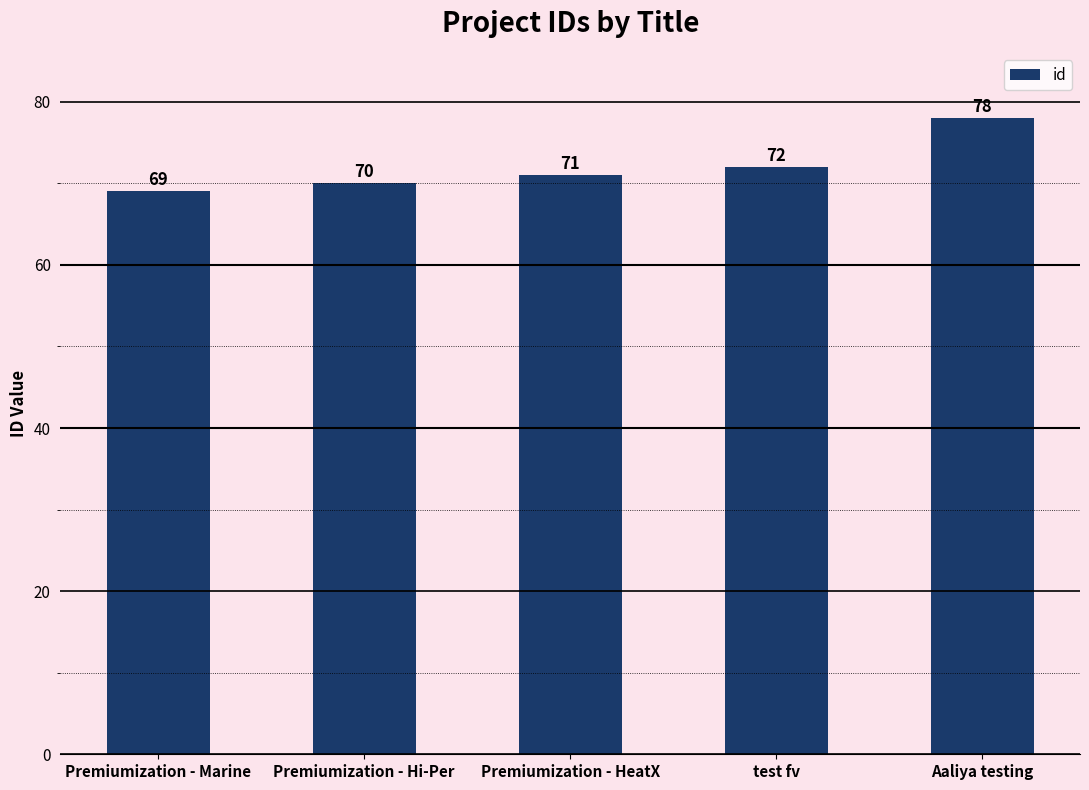

Reading left to right, list all the values displayed in this chart.

Premiumization - Marine=69	Premiumization - Hi-Per=70	Premiumization - HeatX=71	test fv=72	Aaliya testing=78